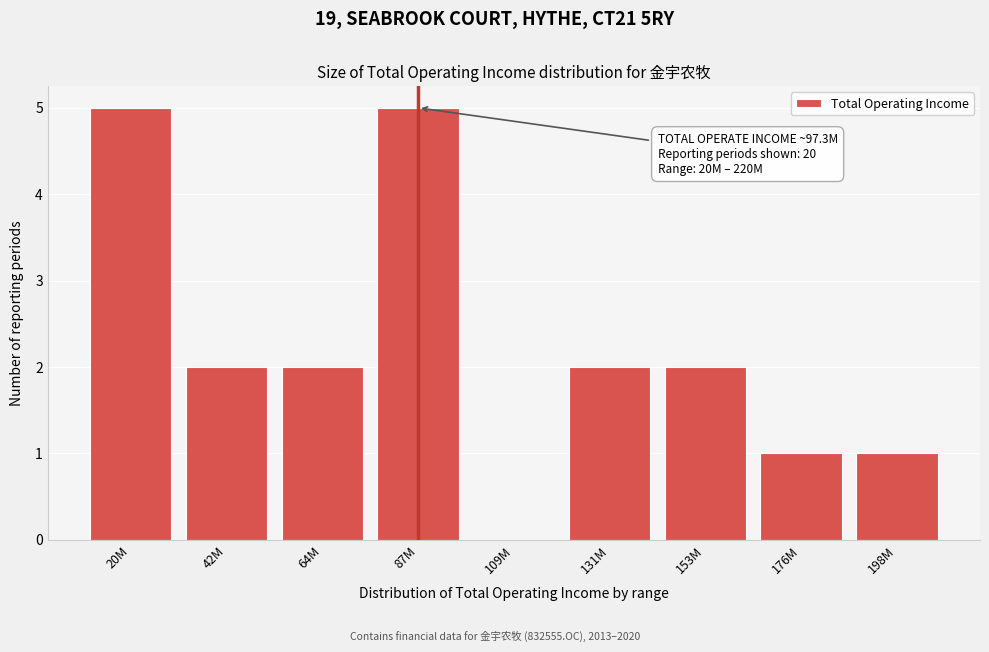

Reading right to left, list all the values displayed in this chart.

198M=1	176M=1	153M=2	131M=2	109M=0	87M=5	64M=2	42M=2	20M=5